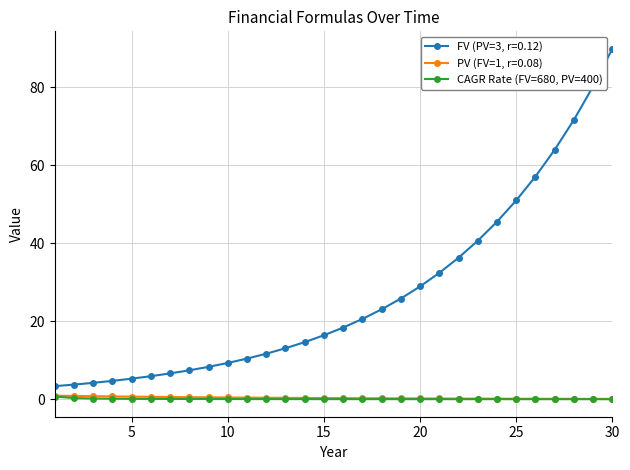

What is the maximum value shown in the chart?

89.9